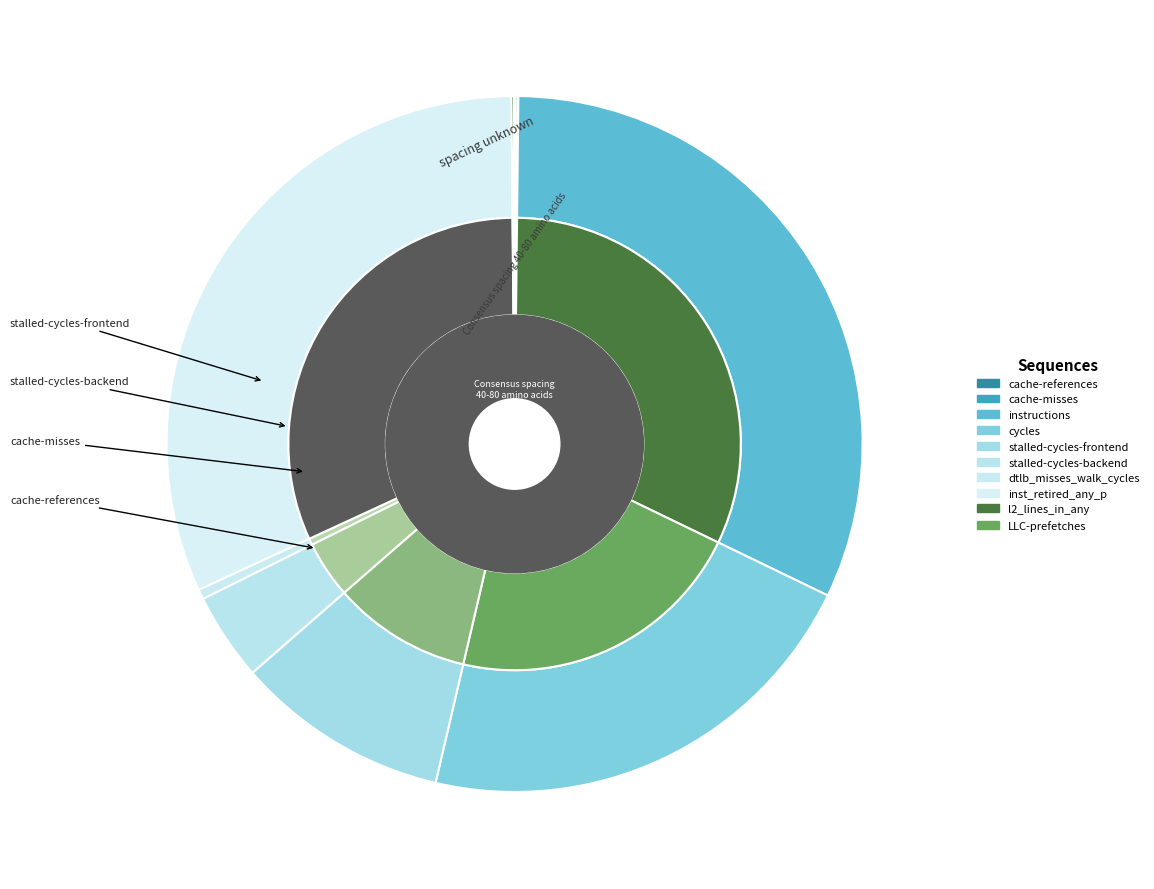

Which has a higher value, stalled-cycles-backend or inst_retired_any_p?

inst_retired_any_p